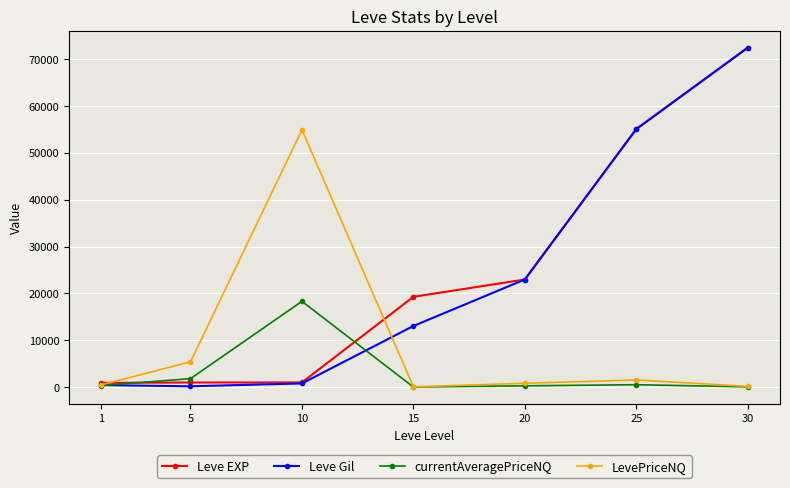

Which series has the widest spread of values?

Leve Gil